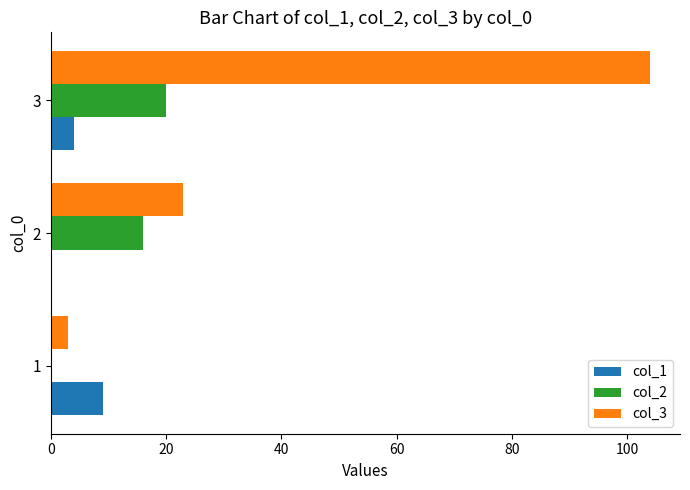

Is the value of col_1 at 2 greater than the value of col_3 at 3?

No